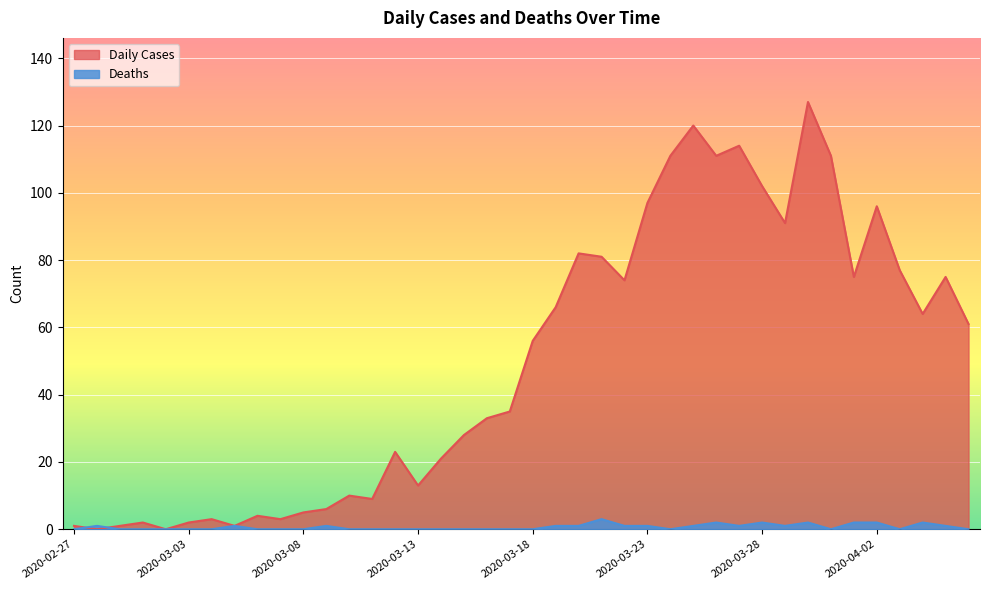

Reading left to right, transcribe all the data shown in this chart.

Daily Cases: 1	0	1	2	0	2	3	1	4	3	5	6	10	9	23	13	21	28	33	35	56	66	82	81	74	97	111	120	111	114	102	91	127	111	75	96	77	64	75	61
Deaths: 0	1	0	0	0	0	0	1	0	0	0	1	0	0	0	0	0	0	0	0	0	1	1	3	1	1	0	1	2	1	2	1	2	0	2	2	0	2	1	0